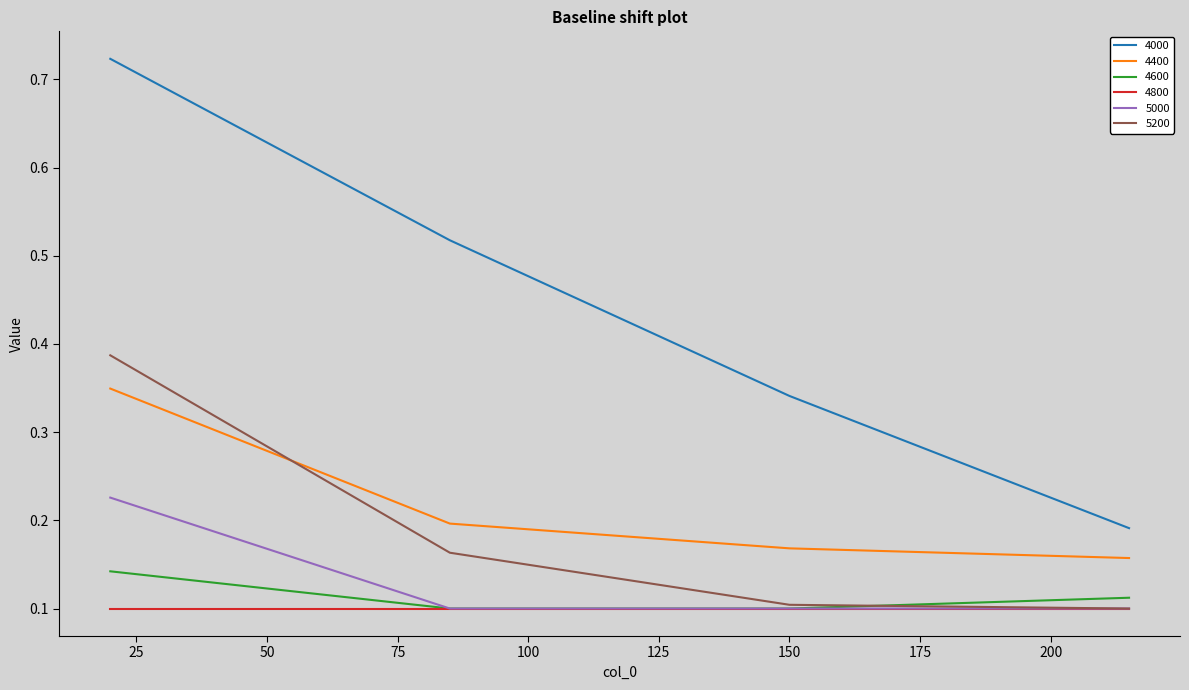

Count the number of categories in the chart.

4